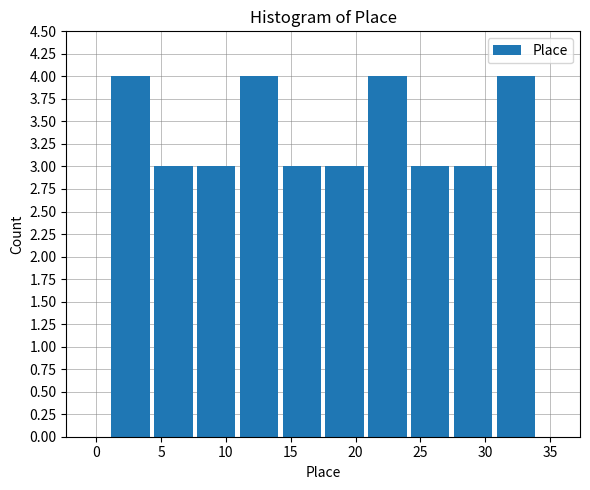

What is the height of the bar covering 27.4 to 30.7 on the x-axis? Neither the bar edges nor the heights are printed on the chart, so give them approximately, as read against the axes.

3